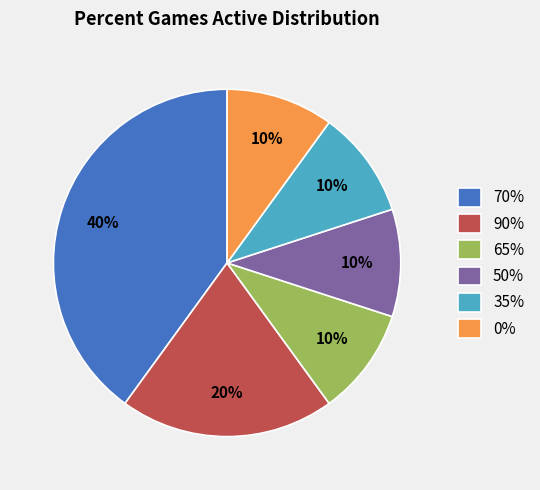

What is the largest slice in the pie chart?

70%